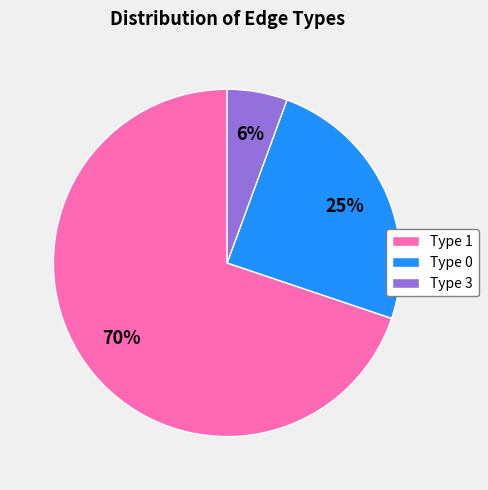

To the nearest percent, what is the difference between the Type 3 and Type 0 slice percentages?

19%